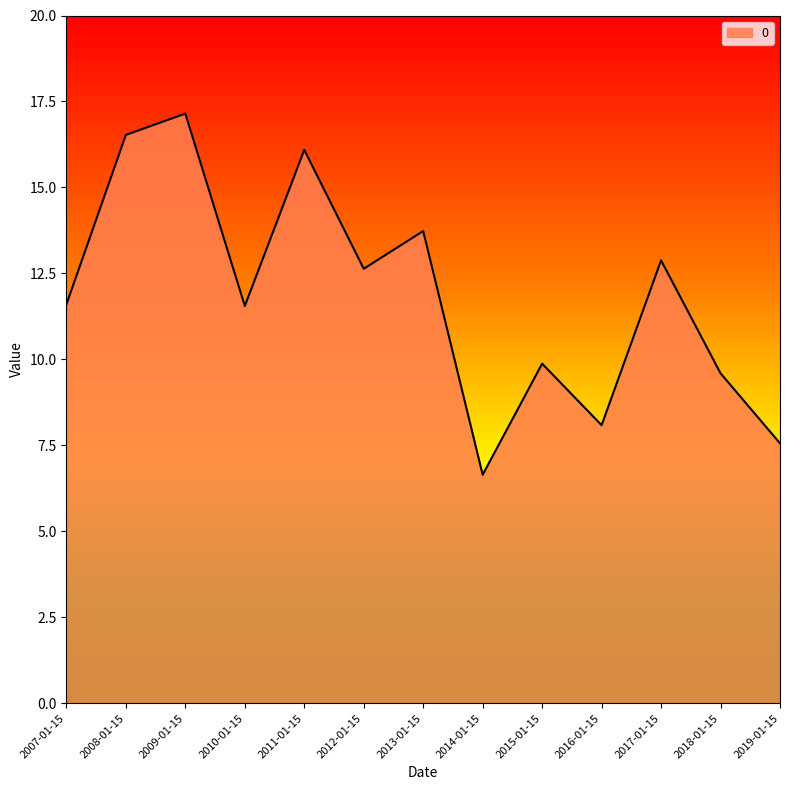

What position from the right is 2013-01-15?

7